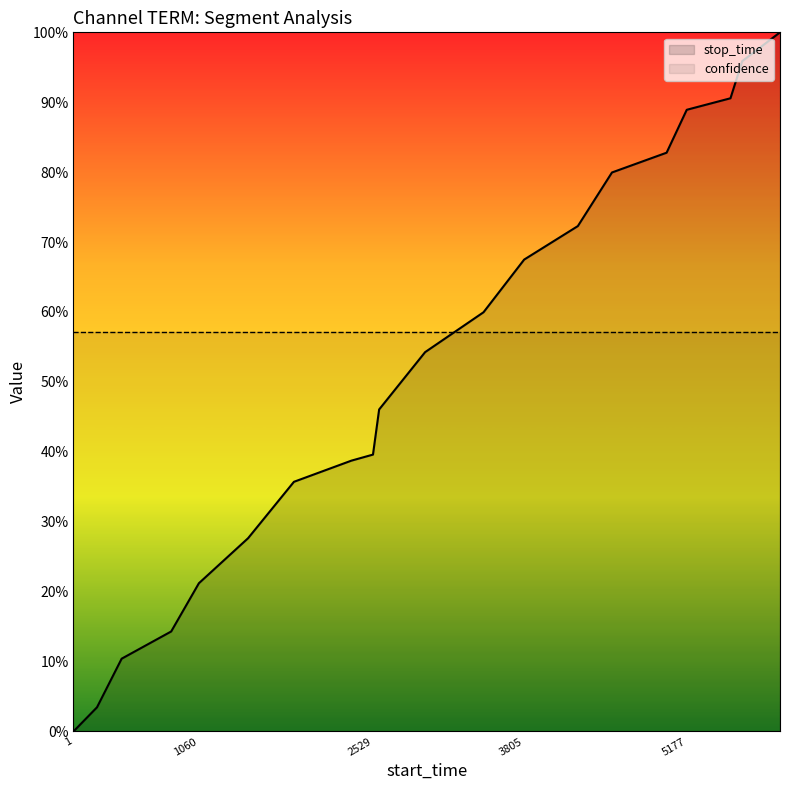

What is the difference between the stop_time values at 9 and 5?

0.2